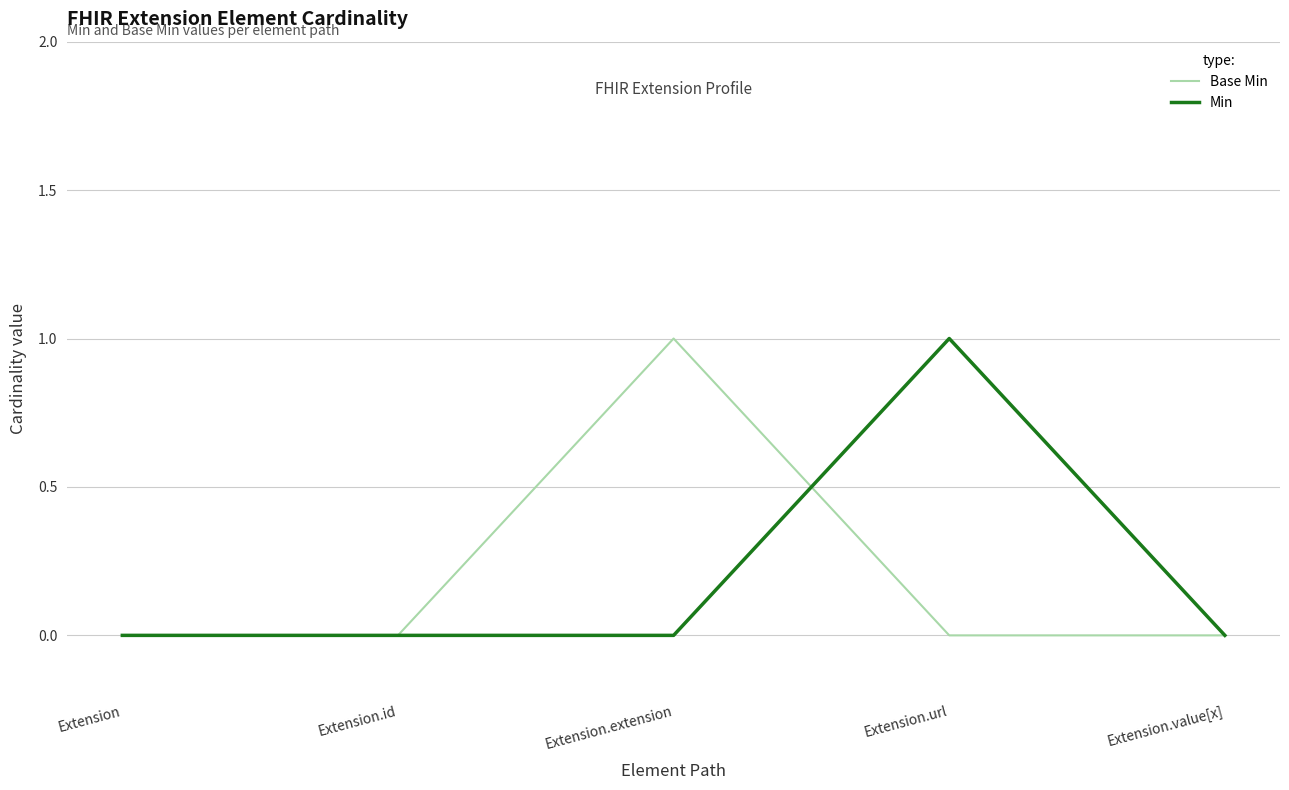

Reading right to left, list all the values displayed in this chart.

Base Min: Extension.value[x]=0	Extension.url=0	Extension.extension=1	Extension.id=0	Extension=0
Min: Extension.value[x]=0	Extension.url=1	Extension.extension=0	Extension.id=0	Extension=0